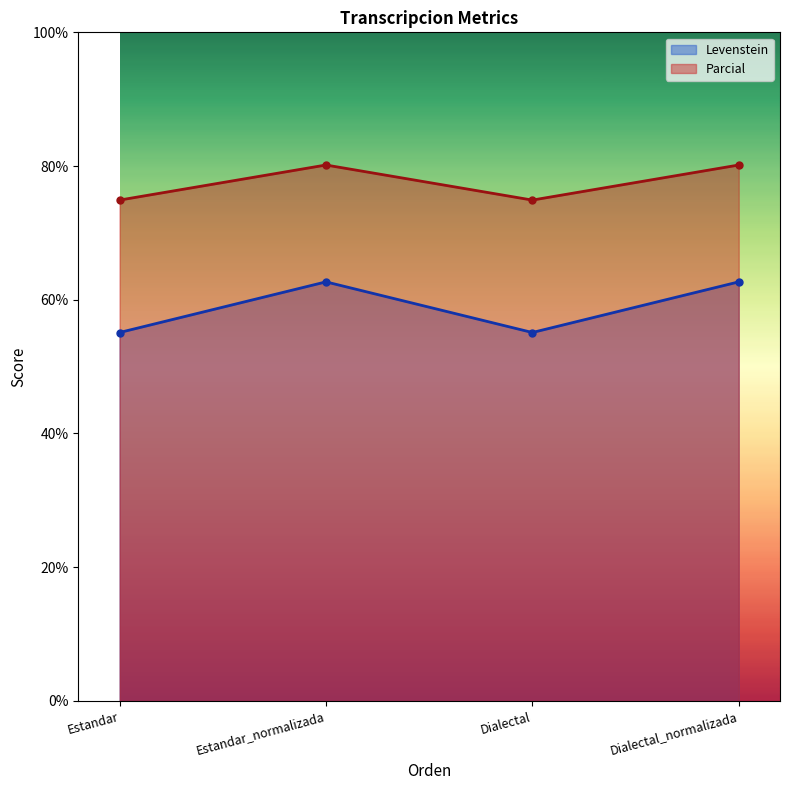

Which series changed the most between Estandar_normalizada and Dialectal_normalizada?

Levenstein